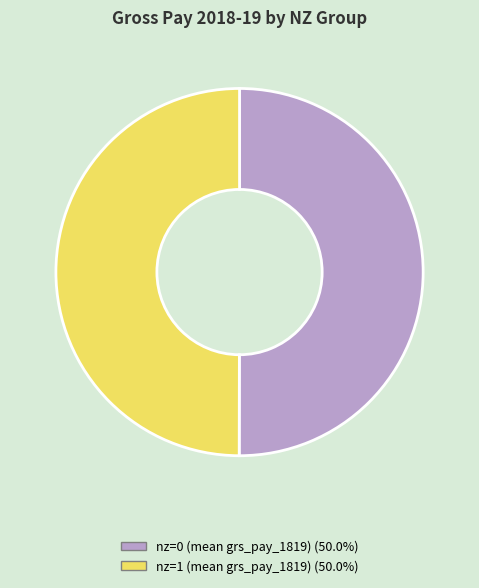

Is the sum of nz=1 (mean grs_pay_1819) and nz=0 (mean grs_pay_1819) greater than half?

Yes